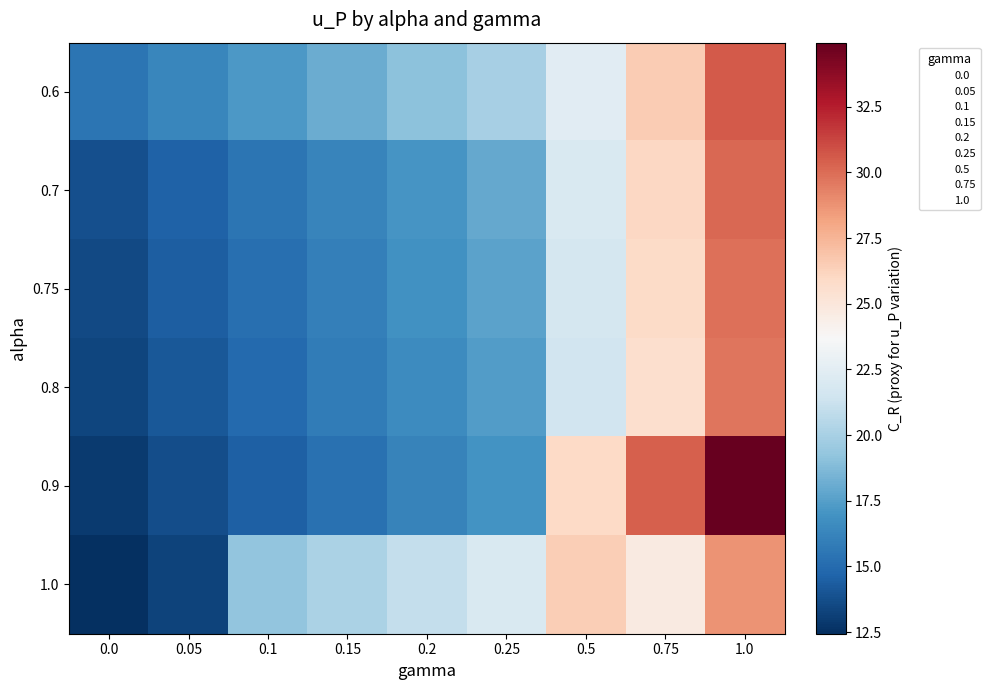

Reading left to right, extract all data points from this chart.

0.6: 0.0=15.4	0.05=16.3	0.1=17.2	0.15=18.1	0.2=19.0	0.25=19.9	0.5=22.4	0.75=26.5	1.0=30.6
0.7: 0.0=13.8	0.05=14.6	0.1=15.4	0.15=16.3	0.2=17.1	0.25=17.9	0.5=22.0	0.75=26.1	1.0=30.1
0.75: 0.0=13.6	0.05=14.4	0.1=15.2	0.15=16.0	0.2=16.8	0.25=17.7	0.5=21.7	0.75=25.8	1.0=29.9
0.8: 0.0=13.3	0.05=14.2	0.1=15.0	0.15=15.8	0.2=16.6	0.25=17.4	0.5=21.5	0.75=25.6	1.0=29.7
0.9: 0.0=12.9	0.05=13.7	0.1=14.5	0.15=15.3	0.2=16.2	0.25=17.0	0.5=25.9	0.75=30.4	1.0=34.9
1.0: 0.0=12.4	0.05=13.2	0.1=19.2	0.15=20.1	0.2=21.0	0.25=21.9	0.5=26.4	0.75=24.7	1.0=28.8